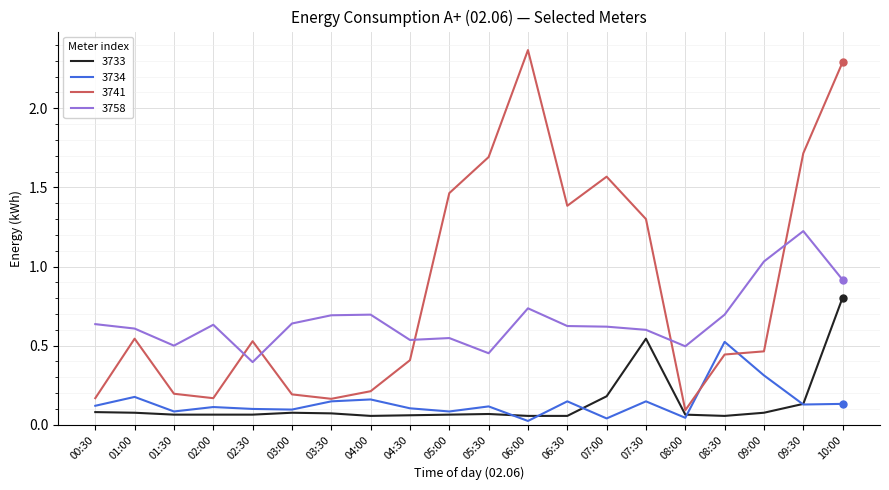

Between 02:30 and 07:30, which series saw the biggest shift?

3741